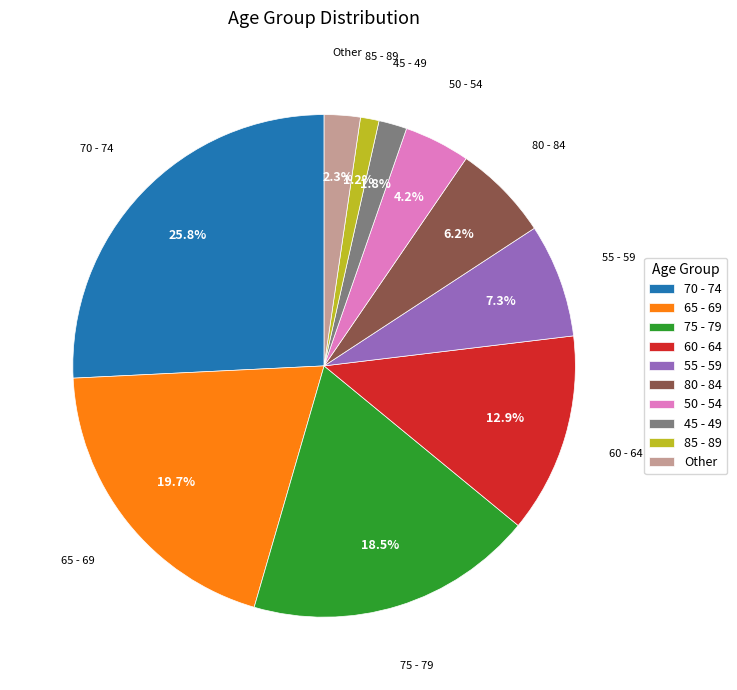

Does any single category account for the majority?

No